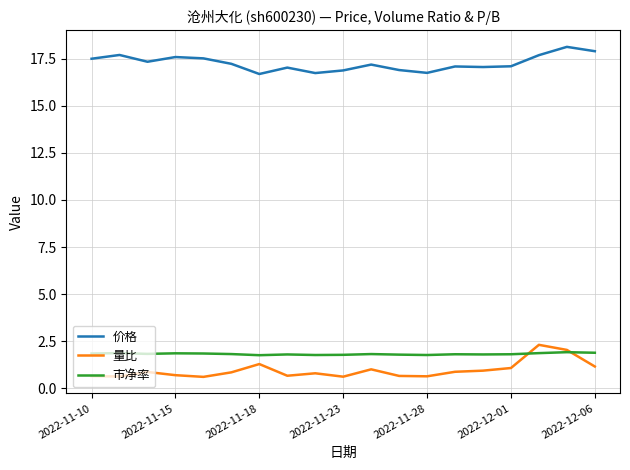

What are all the series names shown in the legend?

价格, 量比, 市净率